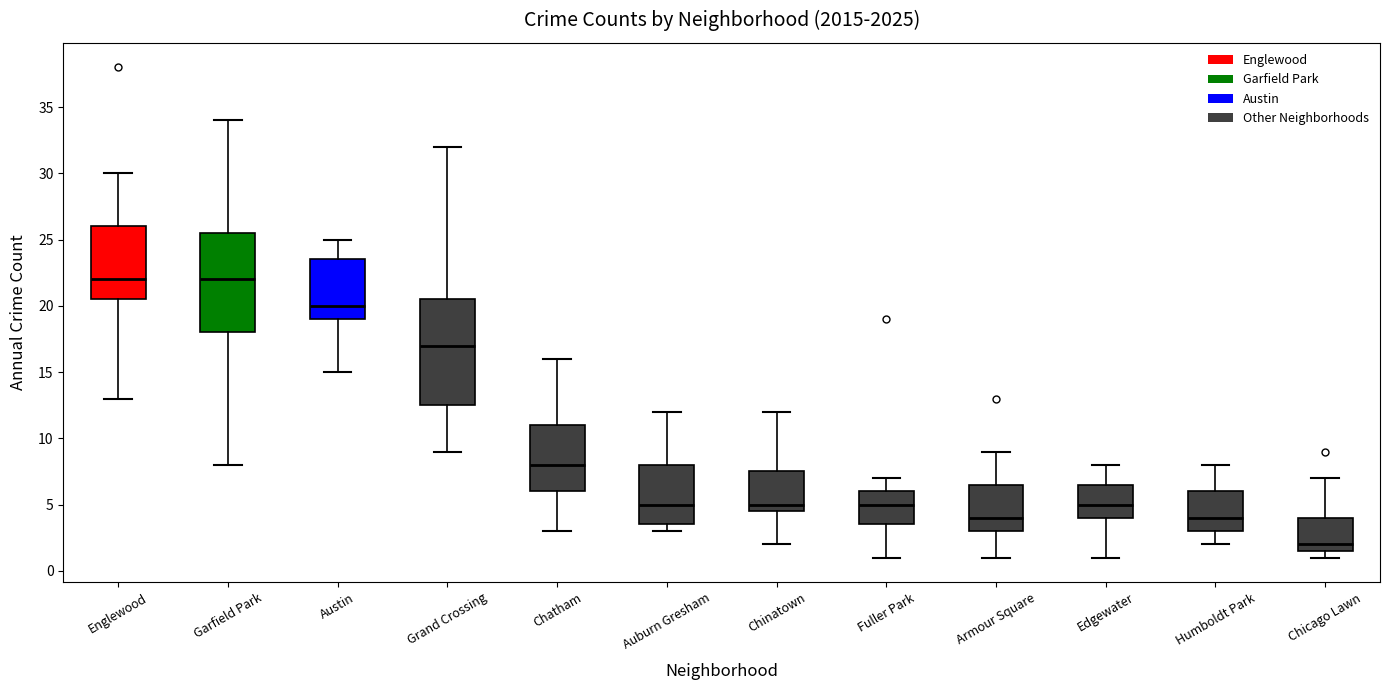

Which box is the tallest, from its lower edge to its upper edge?

Grand Crossing